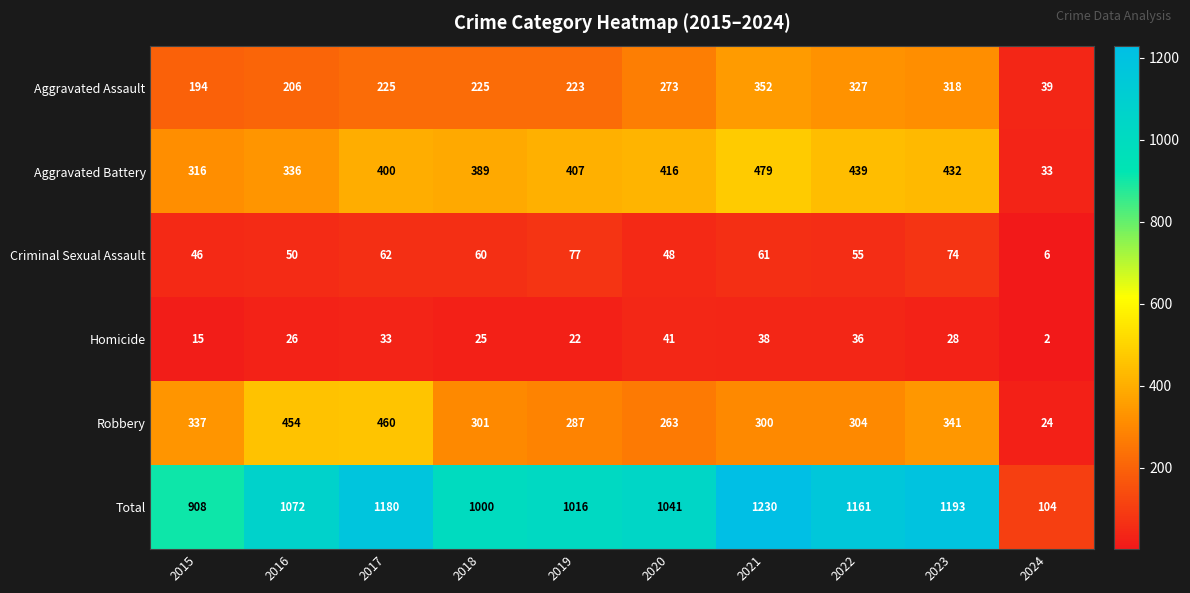

Which label corresponds to the smallest value in the chart?

2024